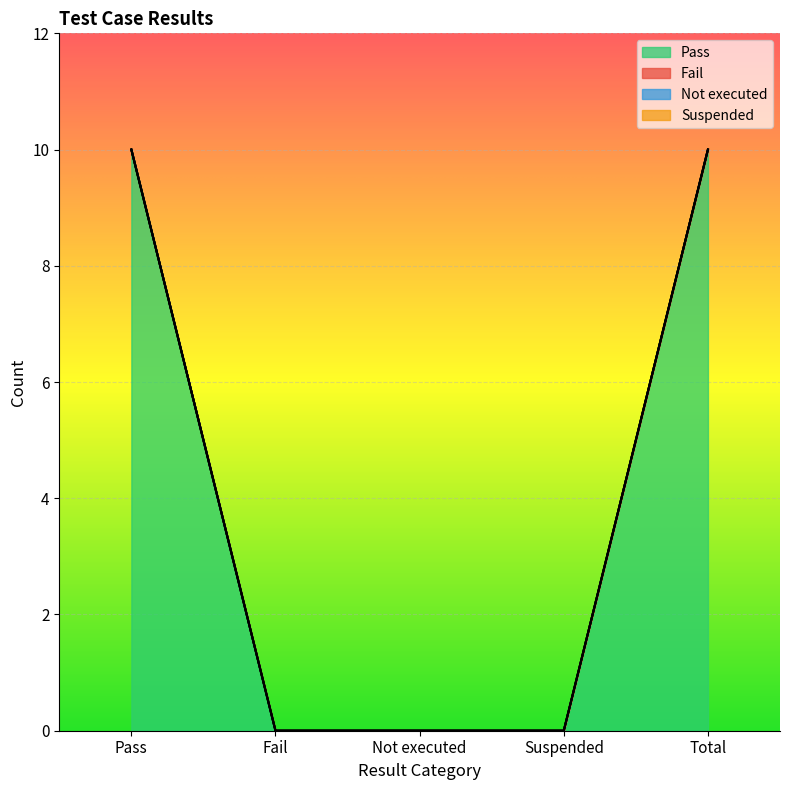

True or false: Pass has more than 2 interior local peaks.

False